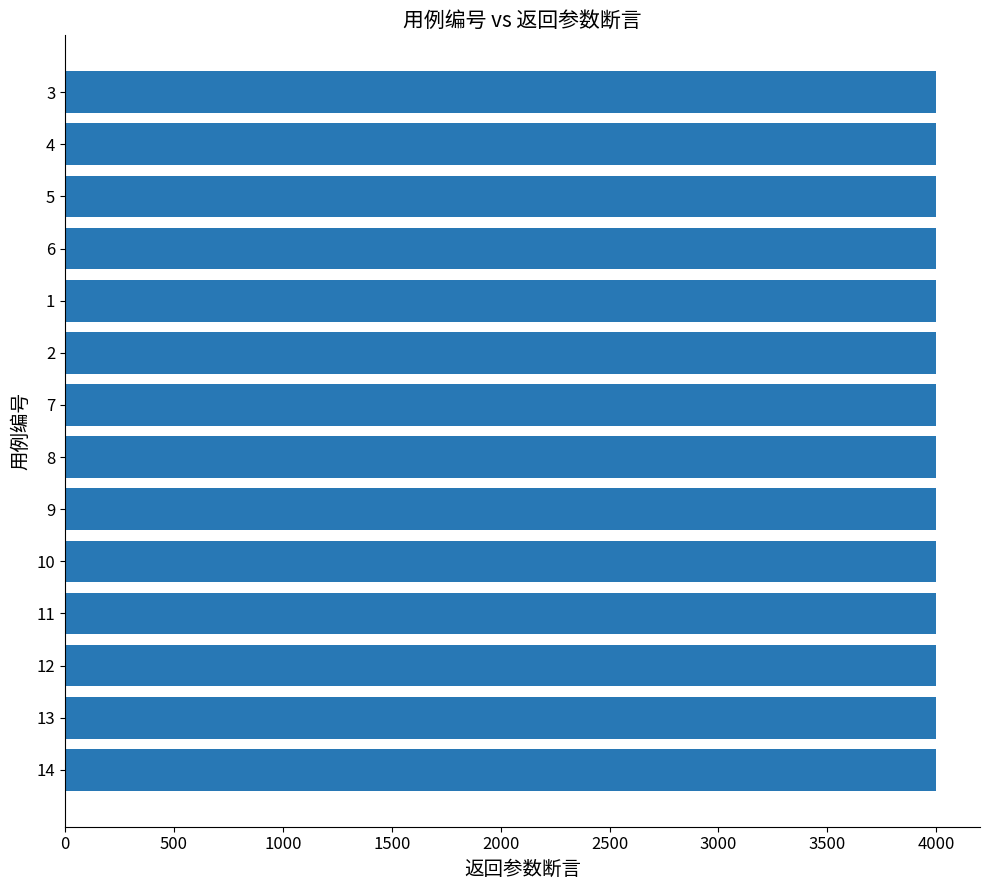

How many bars are there in total?

14